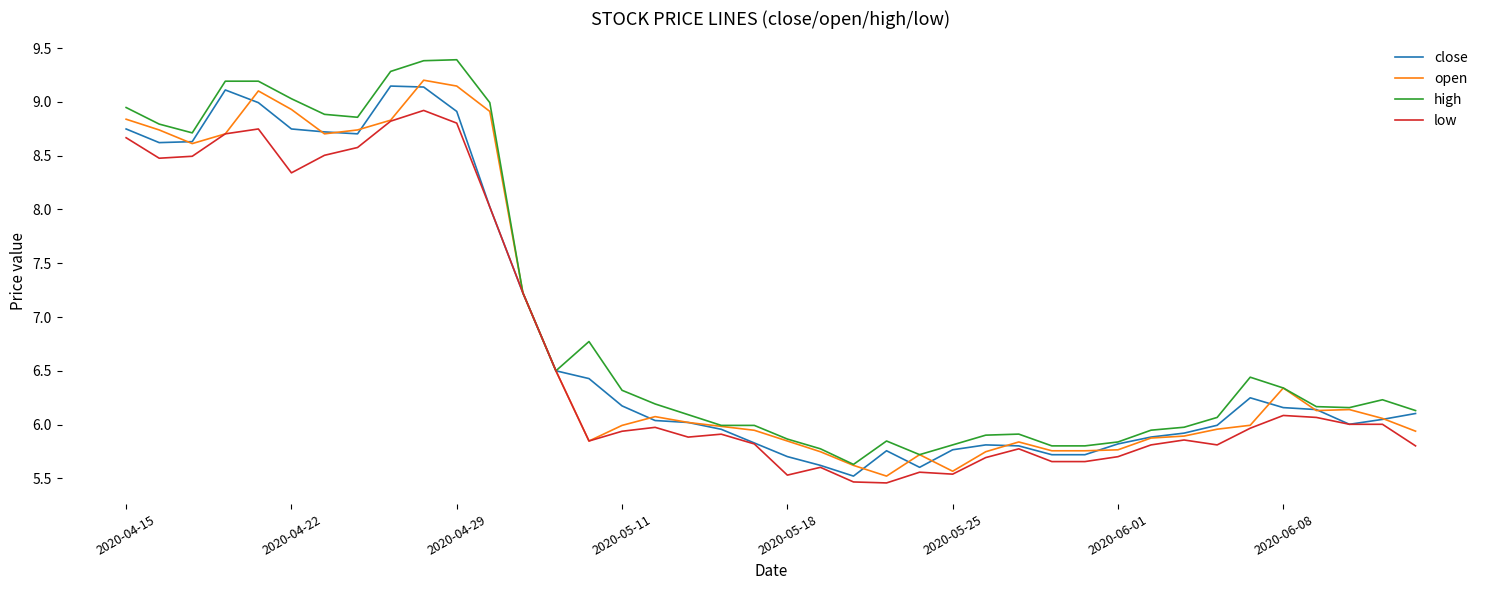

How many lines are shown in the chart?

4